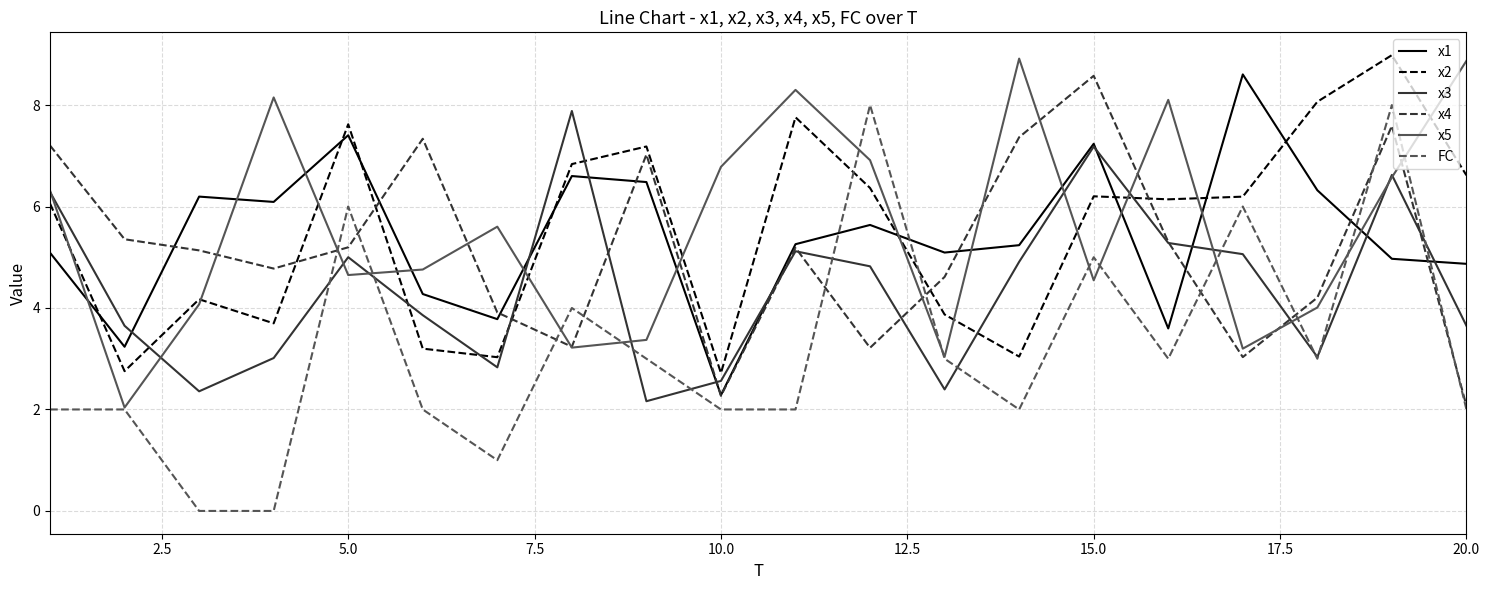

Which series has the widest spread of values?

FC